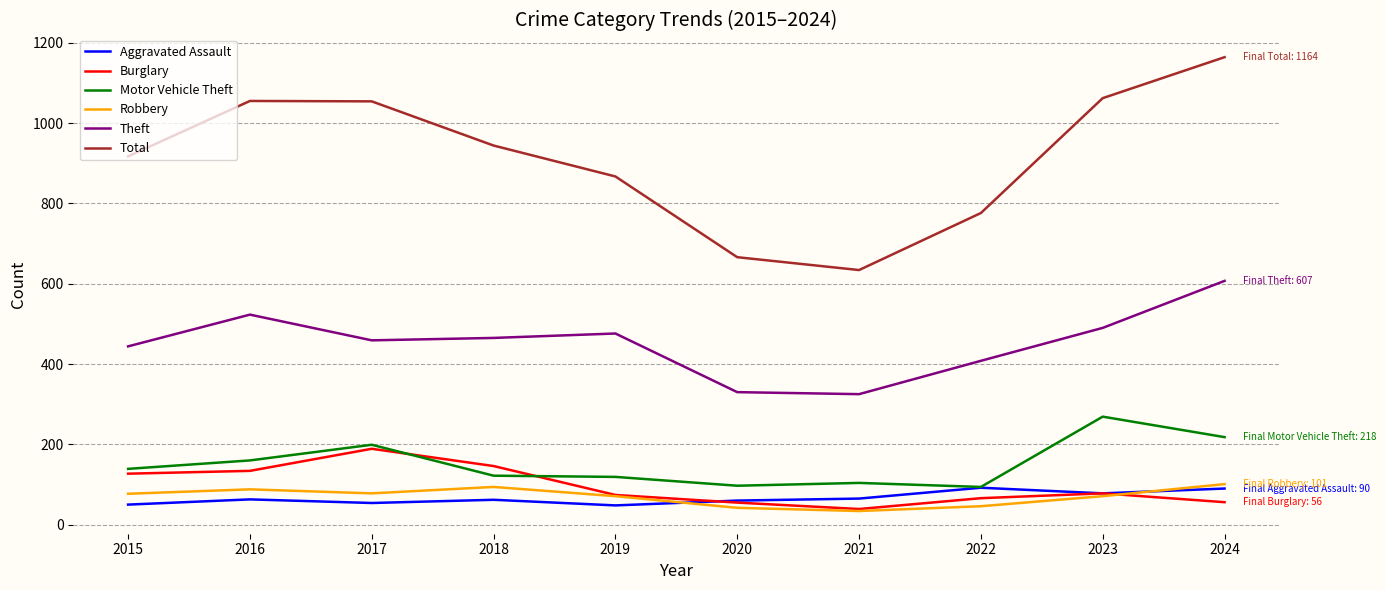

True or false: Burglary and Theft cross at least once.

False